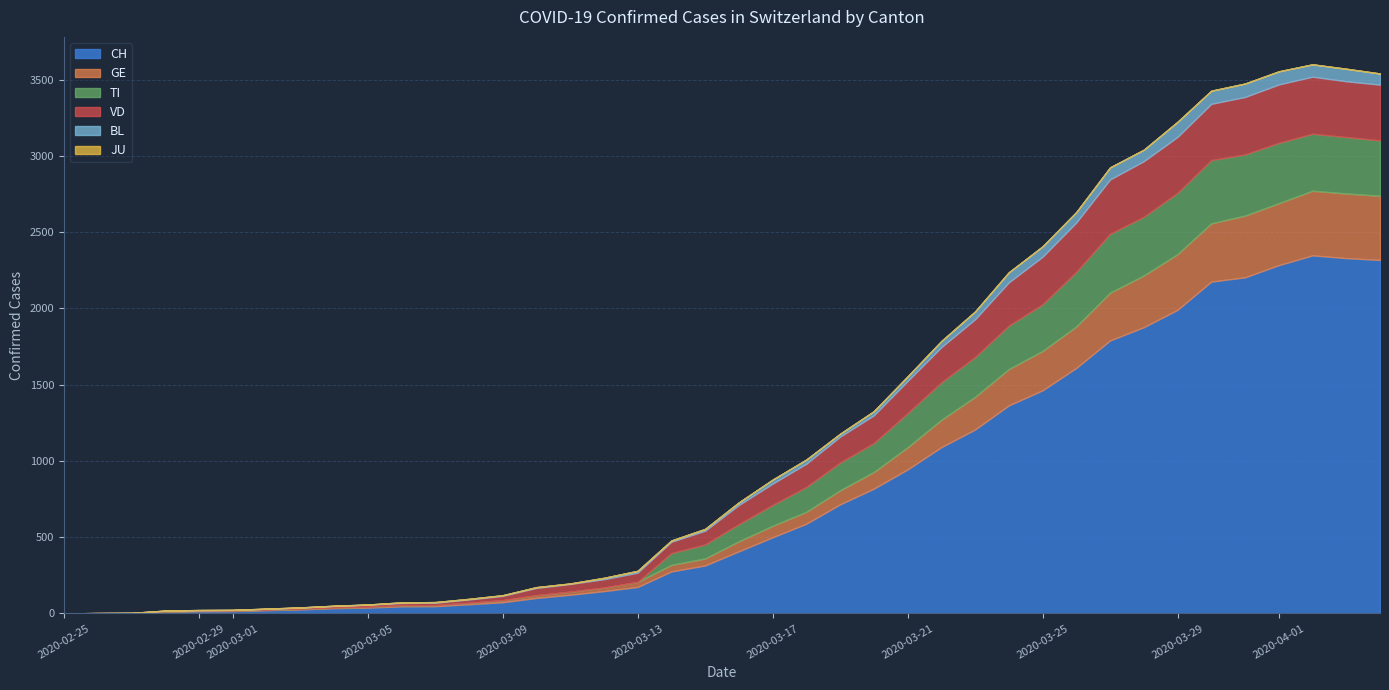

Rank the series by their maximum value, from highest to lowest.

CH, GE, TI, VD, BL, JU